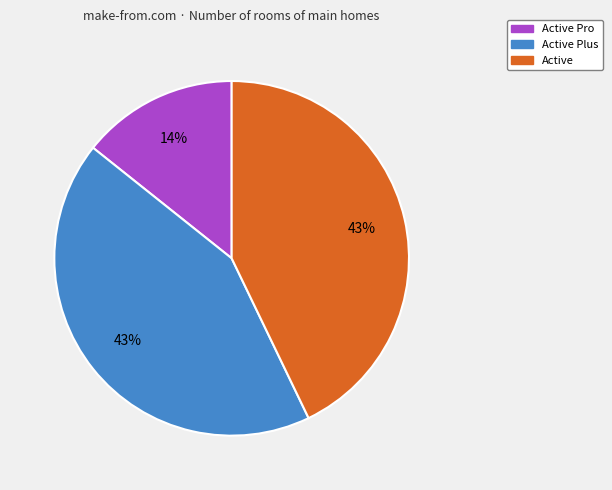

Is there a majority slice in this chart?

No